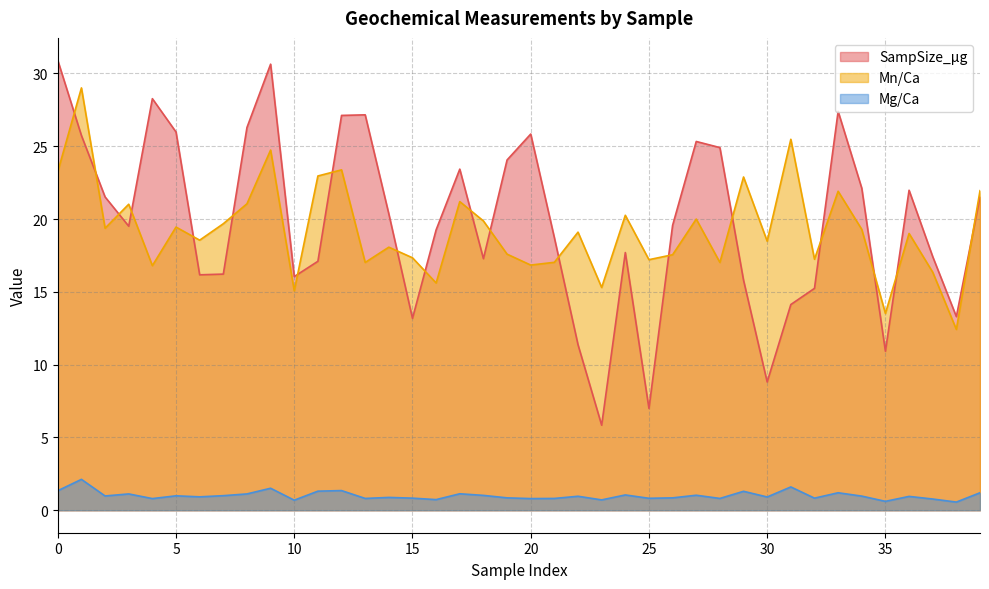

What is the difference between the SampSize_µg values at 0 and 18?

13.6